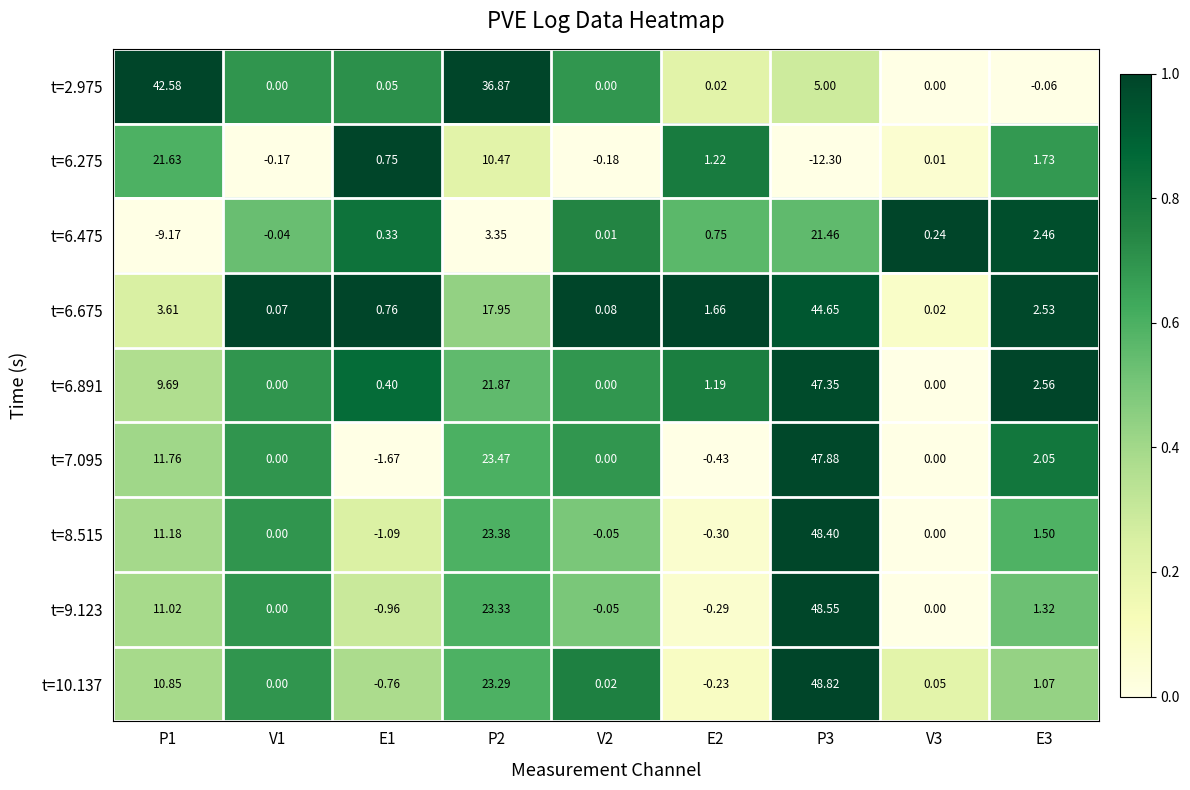

Is the value of t=8.515 at E1 greater than the value of t=10.137 at P2?

No